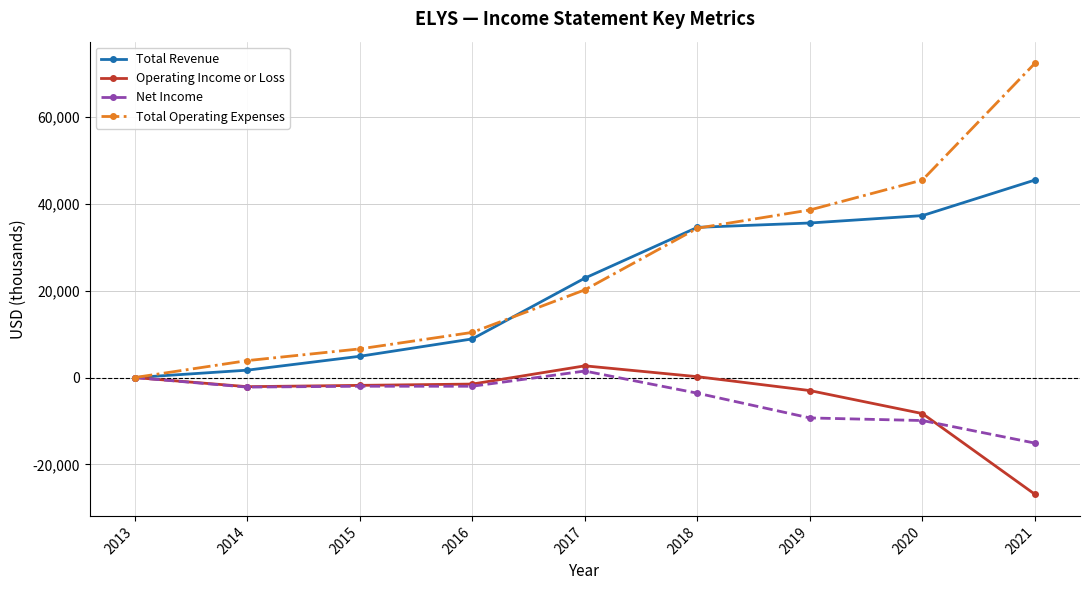

How many distinct data groups are displayed?

4